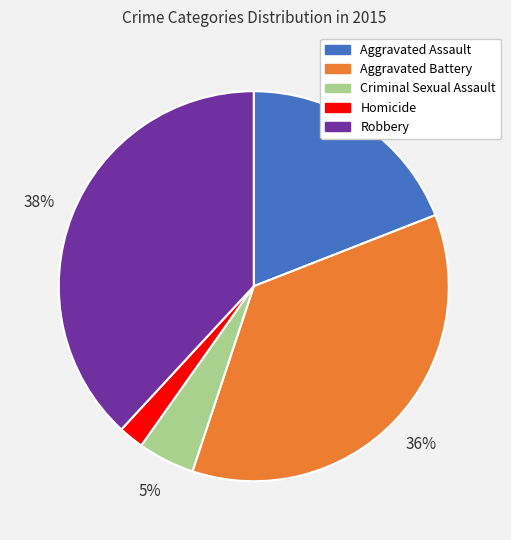

Do Criminal Sexual Assault and Aggravated Assault together represent more than half of the pie?

No